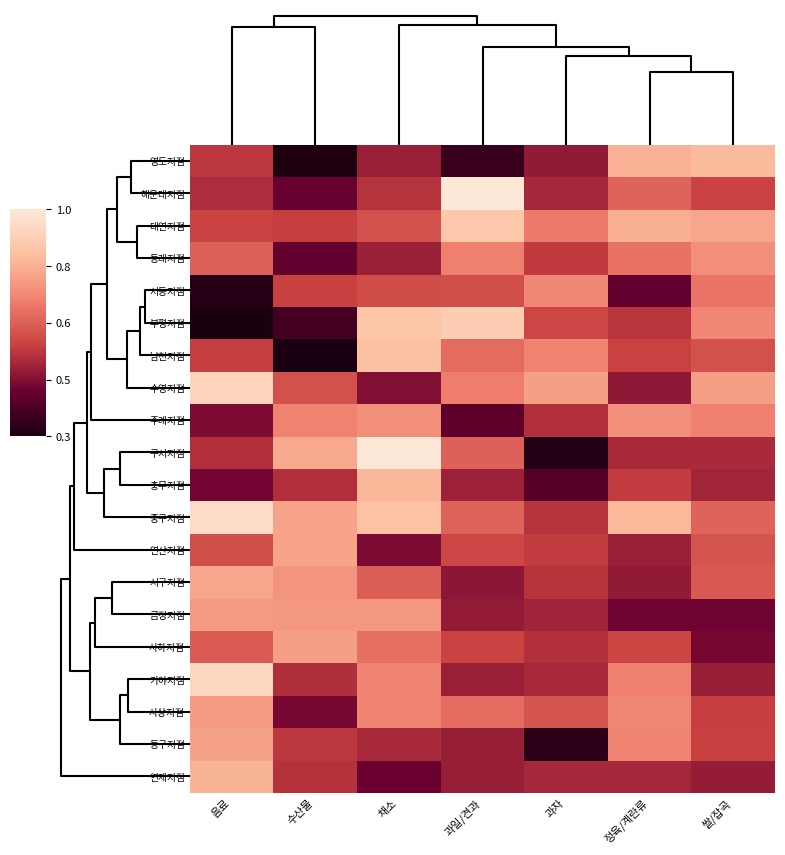

Reading left to right, what are all the values shown in this chart?

영도지점: 음료=0.6	수산물=0.3	채소=0.5	과일/견과=0.3	과자=0.5	정육/계란류=0.8	쌀/잡곡=0.8
해운대지점: 음료=0.5	수산물=0.4	채소=0.5	과일/견과=1.0	과자=0.5	정육/계란류=0.6	쌀/잡곡=0.6
대연지점: 음료=0.6	수산물=0.6	채소=0.6	과일/견과=0.9	과자=0.7	정육/계란류=0.8	쌀/잡곡=0.8
동래지점: 음료=0.6	수산물=0.4	채소=0.5	과일/견과=0.7	과자=0.6	정육/계란류=0.7	쌀/잡곡=0.7
서동지점: 음료=0.3	수산물=0.6	채소=0.6	과일/견과=0.6	과자=0.7	정육/계란류=0.4	쌀/잡곡=0.7
부평지점: 음료=0.3	수산물=0.4	채소=0.9	과일/견과=0.9	과자=0.6	정육/계란류=0.5	쌀/잡곡=0.7
남천지점: 음료=0.6	수산물=0.3	채소=0.9	과일/견과=0.7	과자=0.7	정육/계란류=0.6	쌀/잡곡=0.6
수영지점: 음료=0.9	수산물=0.6	채소=0.5	과일/견과=0.7	과자=0.8	정육/계란류=0.5	쌀/잡곡=0.8
주례지점: 음료=0.4	수산물=0.7	채소=0.7	과일/견과=0.4	과자=0.5	정육/계란류=0.7	쌀/잡곡=0.7
구서지점: 음료=0.5	수산물=0.8	채소=1.0	과일/견과=0.6	과자=0.3	정육/계란류=0.5	쌀/잡곡=0.5
충무지점: 음료=0.4	수산물=0.5	채소=0.8	과일/견과=0.5	과자=0.4	정육/계란류=0.6	쌀/잡곡=0.5
중구지점: 음료=1.0	수산물=0.8	채소=0.9	과일/견과=0.6	과자=0.5	정육/계란류=0.8	쌀/잡곡=0.6
연산지점: 음료=0.6	수산물=0.8	채소=0.5	과일/견과=0.6	과자=0.6	정육/계란류=0.5	쌀/잡곡=0.6
서구지점: 음료=0.8	수산물=0.8	채소=0.6	과일/견과=0.5	과자=0.5	정육/계란류=0.5	쌀/잡곡=0.6
금정지점: 음료=0.8	수산물=0.8	채소=0.8	과일/견과=0.5	과자=0.5	정육/계란류=0.4	쌀/잡곡=0.4
사하지점: 음료=0.6	수산물=0.8	채소=0.7	과일/견과=0.6	과자=0.5	정육/계란류=0.6	쌀/잡곡=0.4
가야지점: 음료=0.9	수산물=0.5	채소=0.7	과일/견과=0.5	과자=0.5	정육/계란류=0.7	쌀/잡곡=0.5
사상지점: 음료=0.8	수산물=0.4	채소=0.7	과일/견과=0.7	과자=0.6	정육/계란류=0.7	쌀/잡곡=0.6
동구지점: 음료=0.8	수산물=0.6	채소=0.5	과일/견과=0.5	과자=0.3	정육/계란류=0.7	쌀/잡곡=0.6
연제지점: 음료=0.8	수산물=0.5	채소=0.4	과일/견과=0.5	과자=0.5	정육/계란류=0.5	쌀/잡곡=0.5